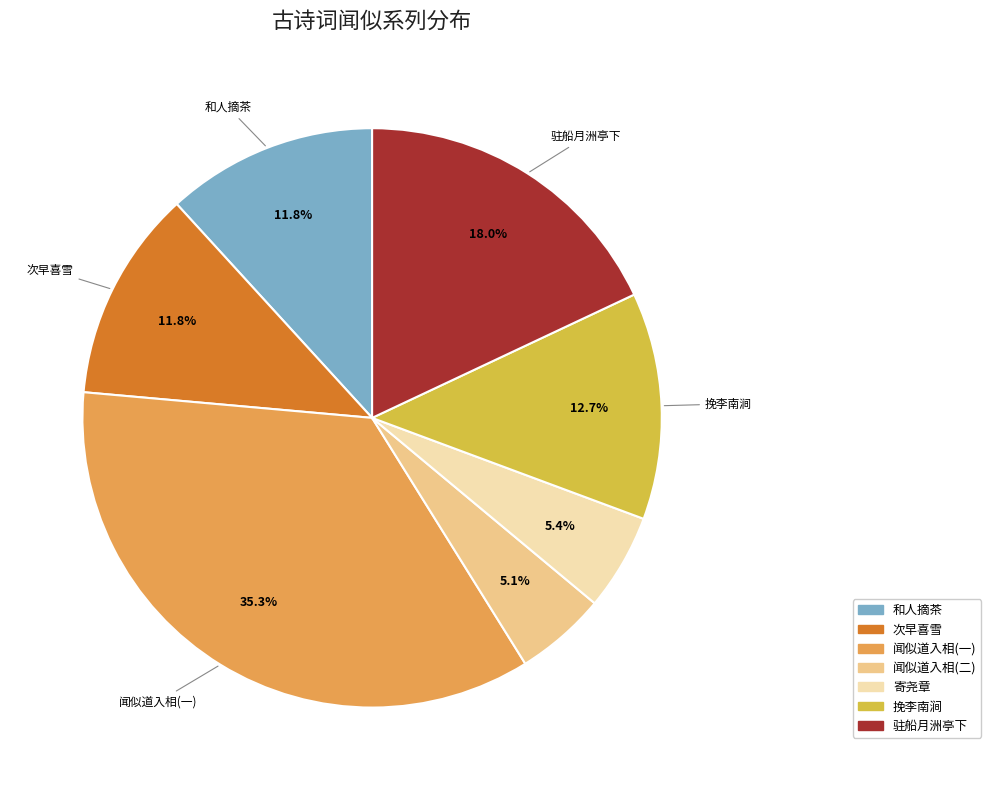

Does any single category account for the majority?

No